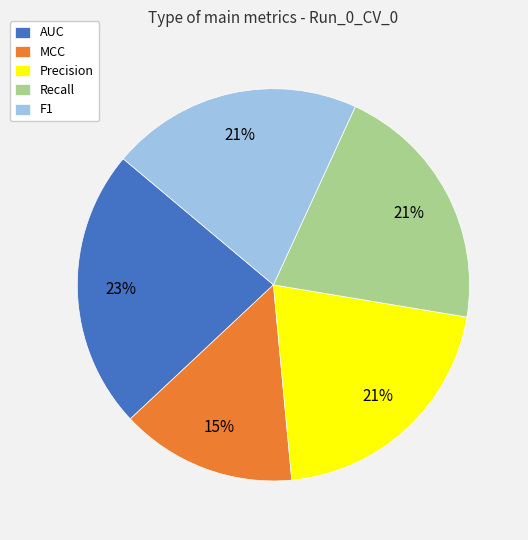

To the nearest percent, what portion does AUC represent?

23%